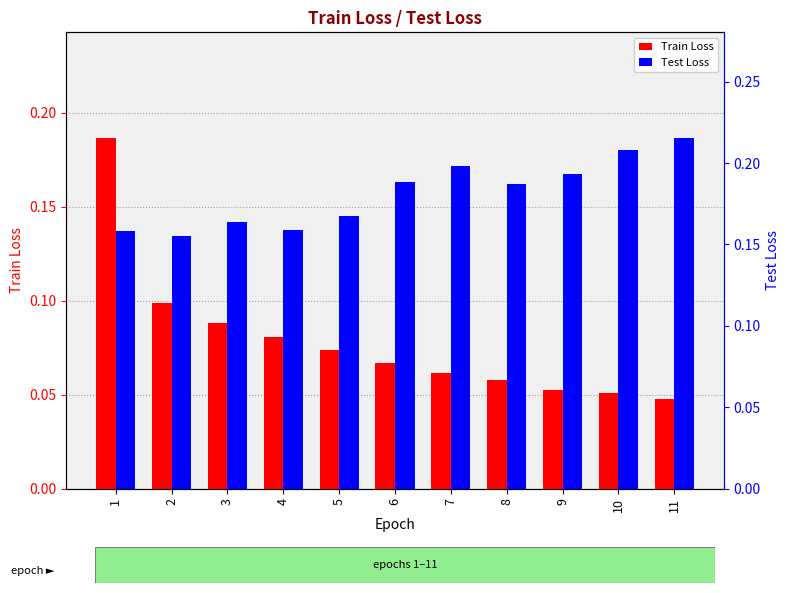

Reading left to right, transcribe all the data shown in this chart.

Train Loss: 0.2	0.1	0.1	0.1	0.1	0.1	0.1	0.1	0.1	0.1	0.0
Test Loss: 0.2	0.2	0.2	0.2	0.2	0.2	0.2	0.2	0.2	0.2	0.2